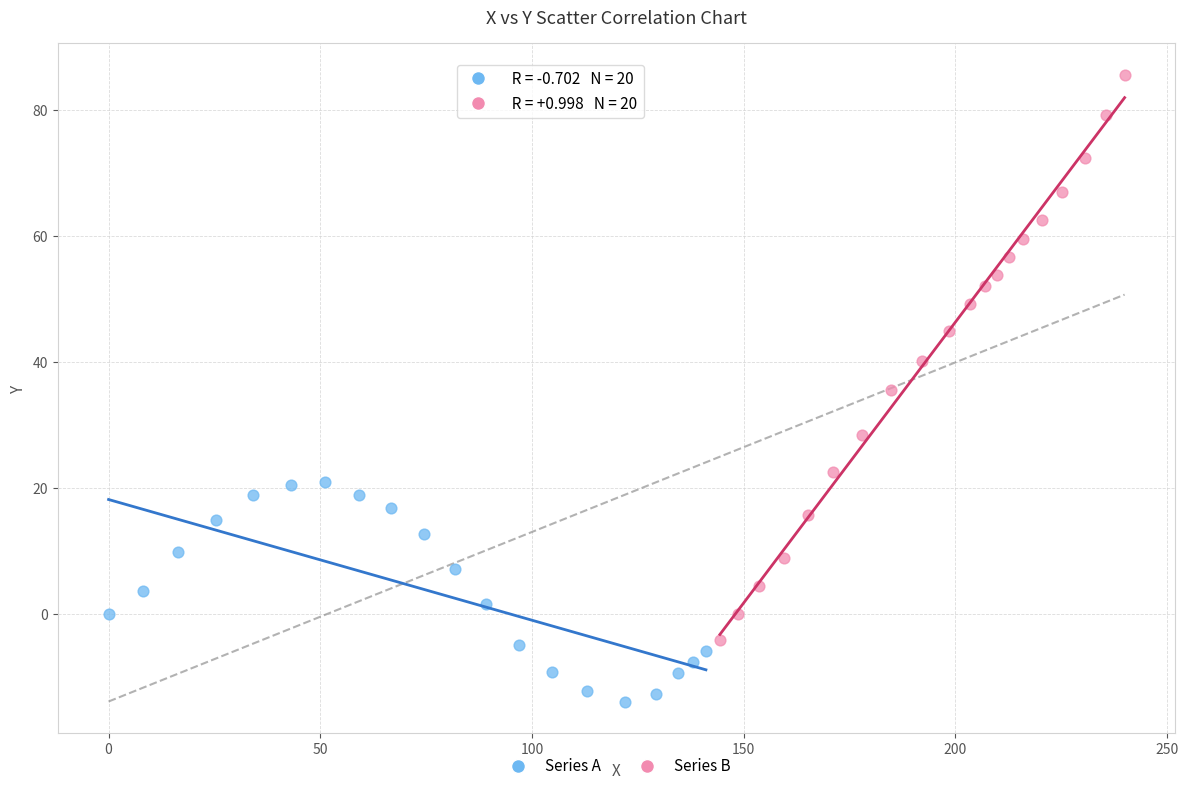

Which series has the largest Y range (max minus min)?

Series B